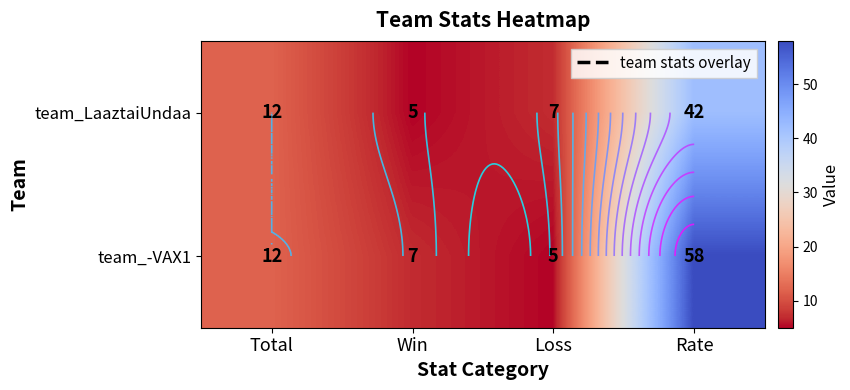

Which label corresponds to the smallest value in the chart?

Win